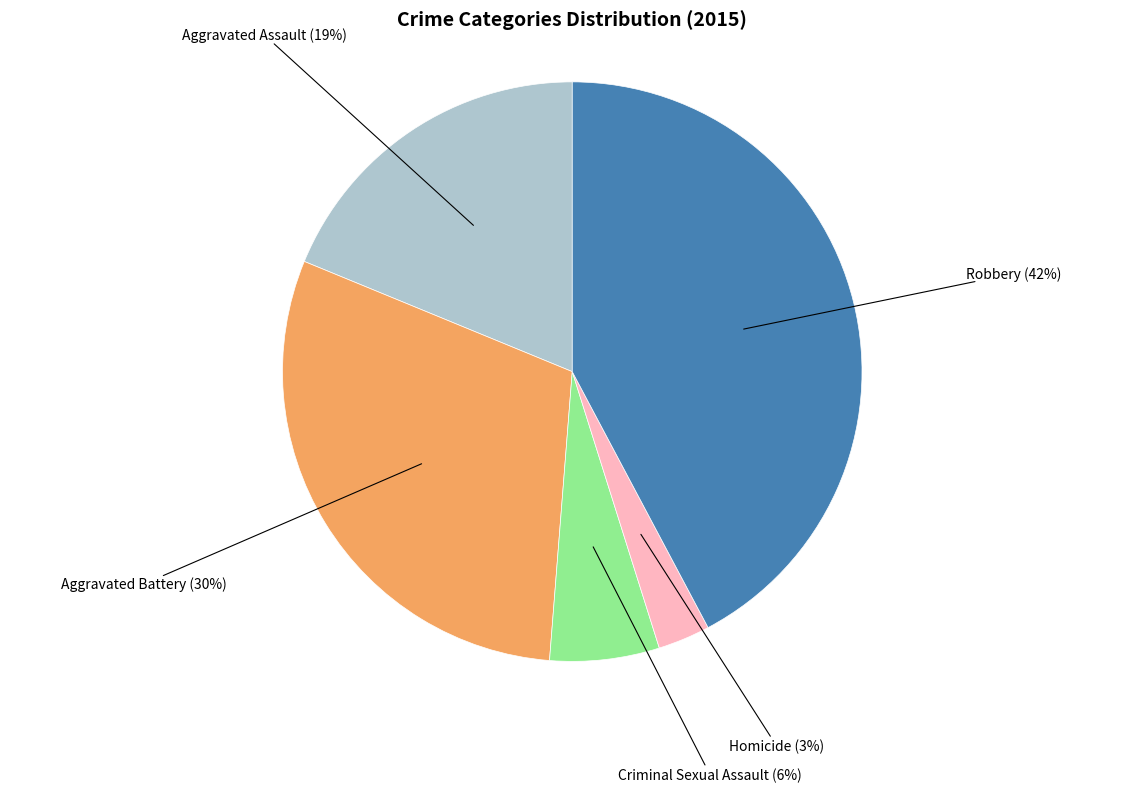

To the nearest percent, what is the difference between the largest and smallest slice percentages?

39%